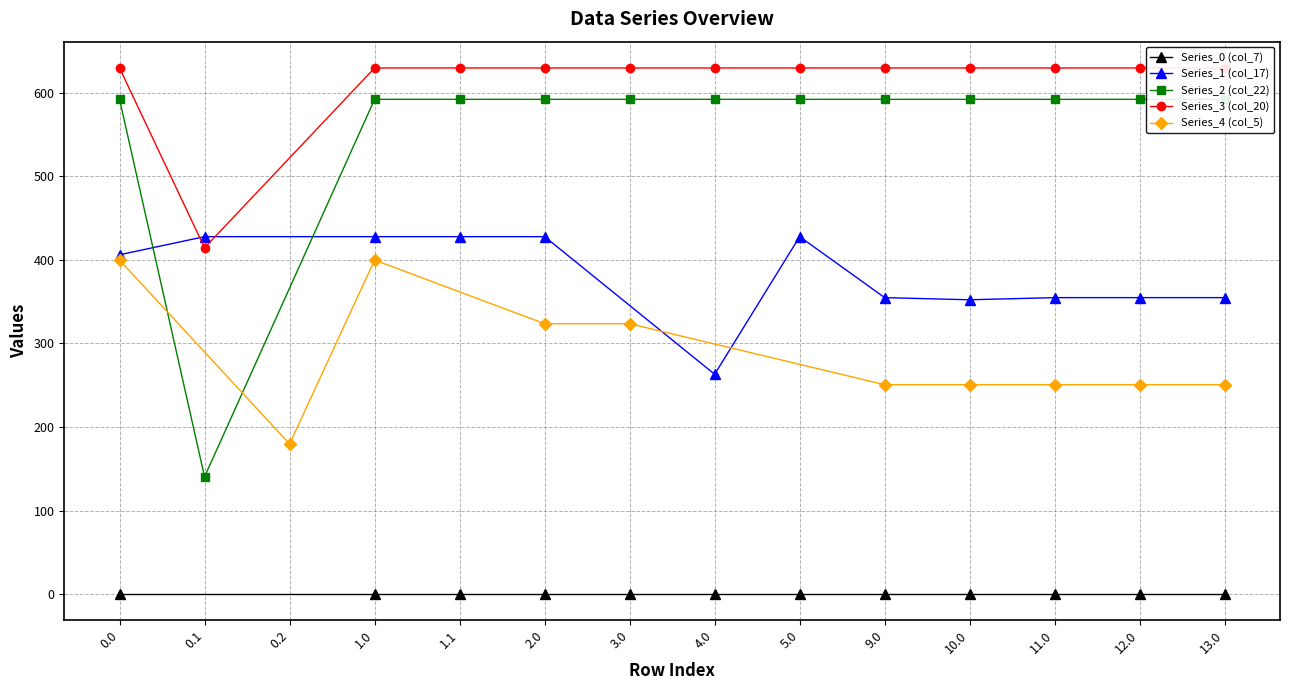

What is the sum of the Series_1 (col_17) values at 10.0 and 2.0?

780.2